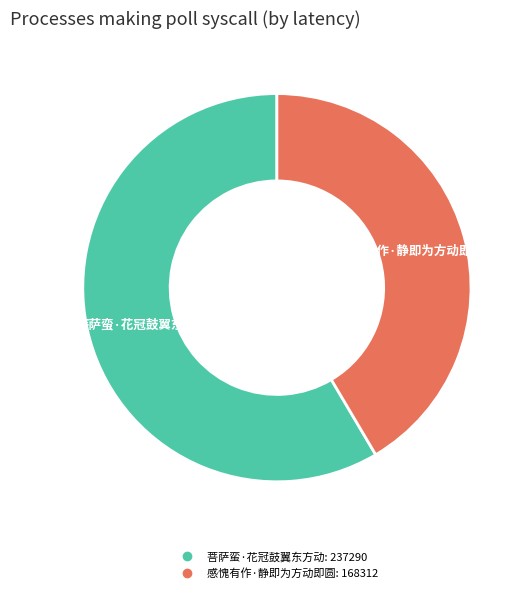

What is the largest slice in the pie chart?

菩萨蛮·花冠鼓翼东方动